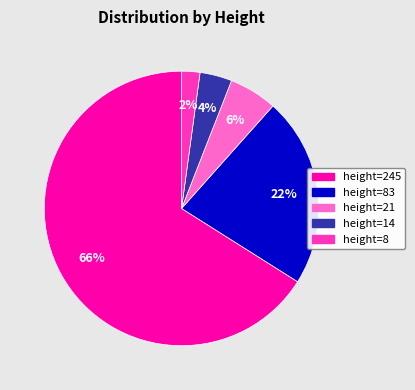

Rank the categories by value from lowest to highest.

height=8, height=14, height=21, height=83, height=245